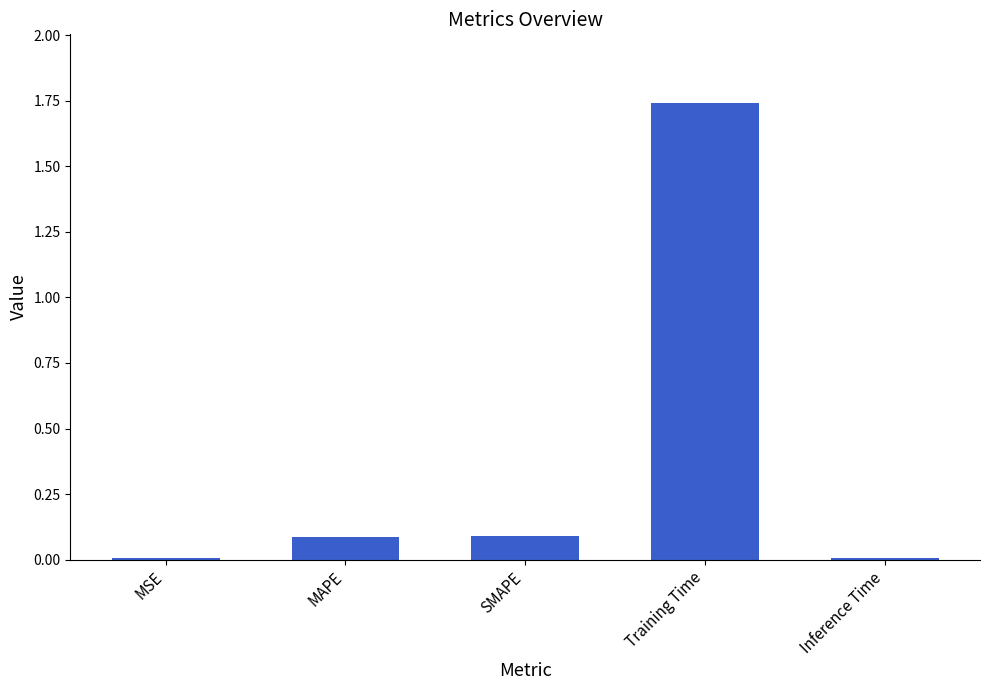

What position from the right is MSE?

5